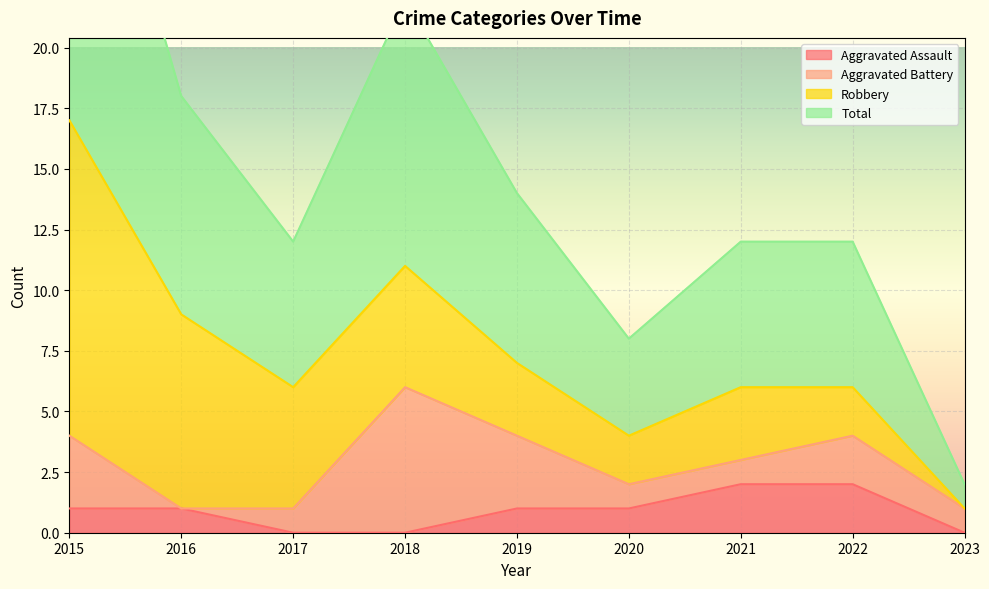

Which series has the largest total across all categories?

Total